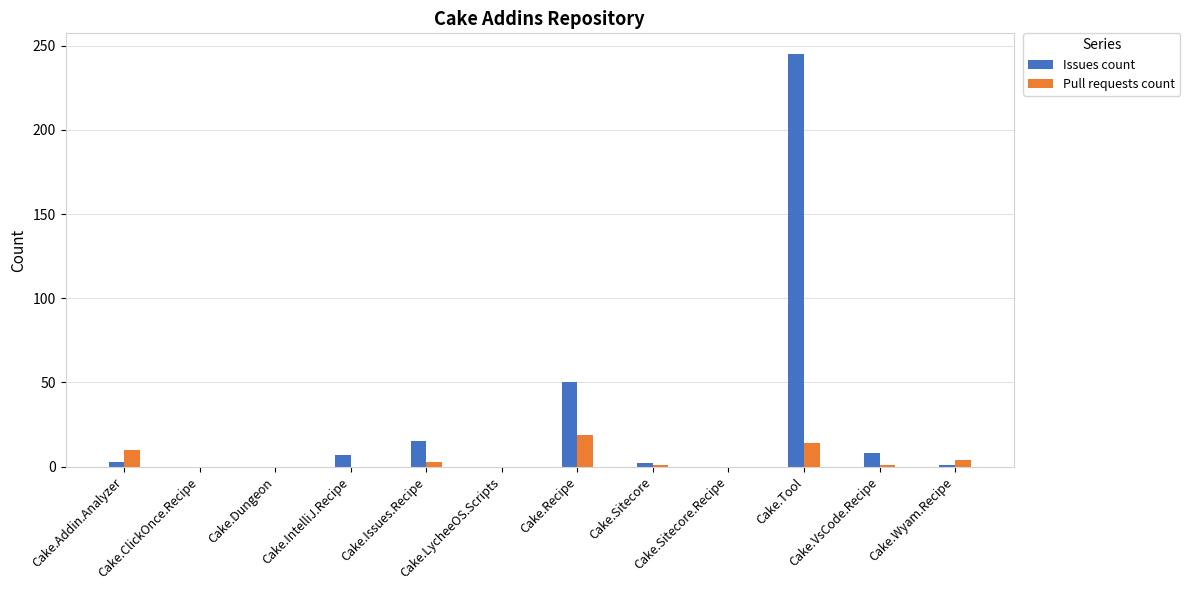

What is the greatest value displayed?

245